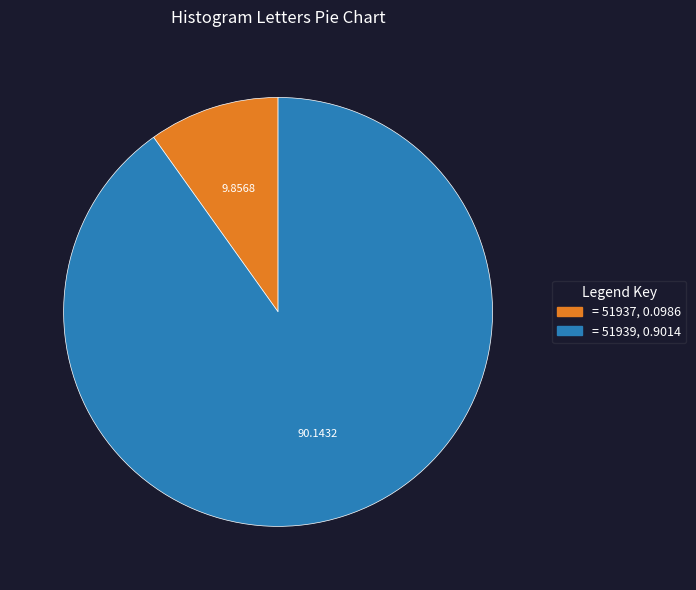

Is there a majority slice in this chart?

Yes